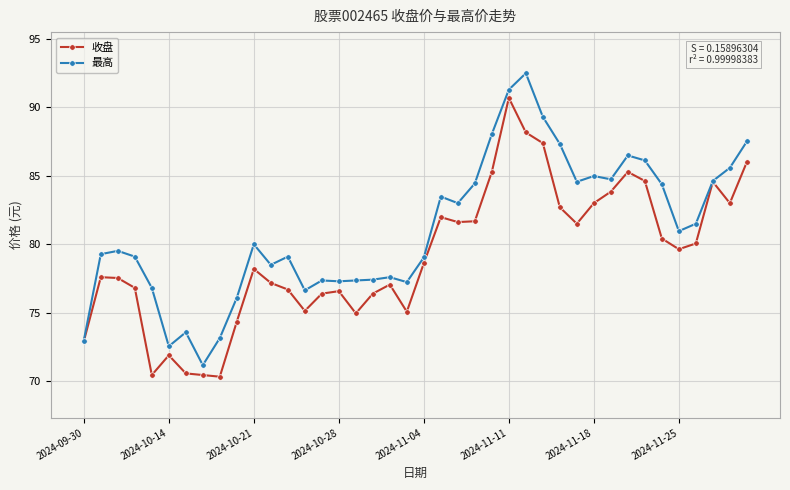

How many values in the 收盘 series are below 78?

19